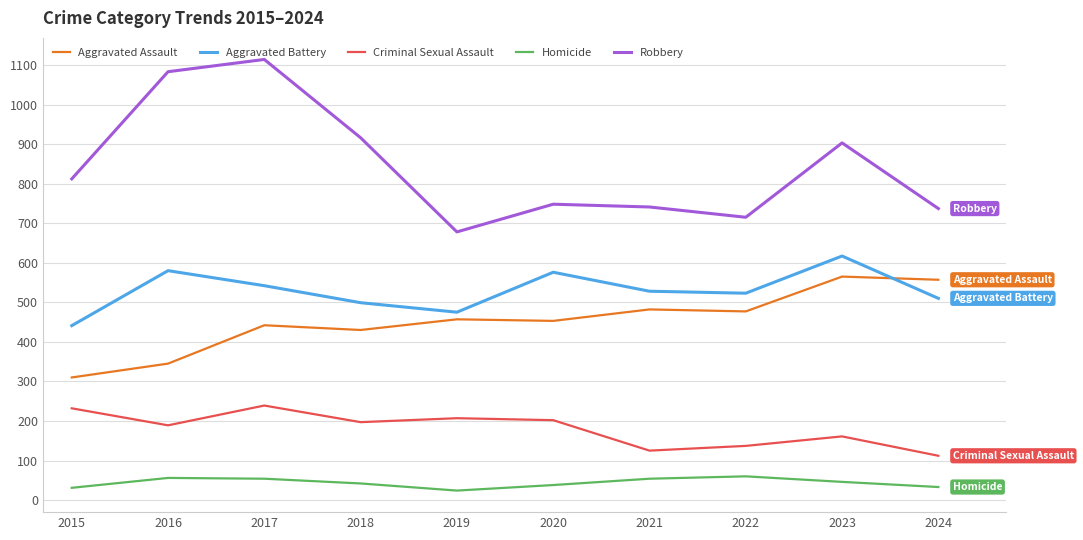

Rank the series at 2018 from lowest to highest value.

Homicide, Criminal Sexual Assault, Aggravated Assault, Aggravated Battery, Robbery